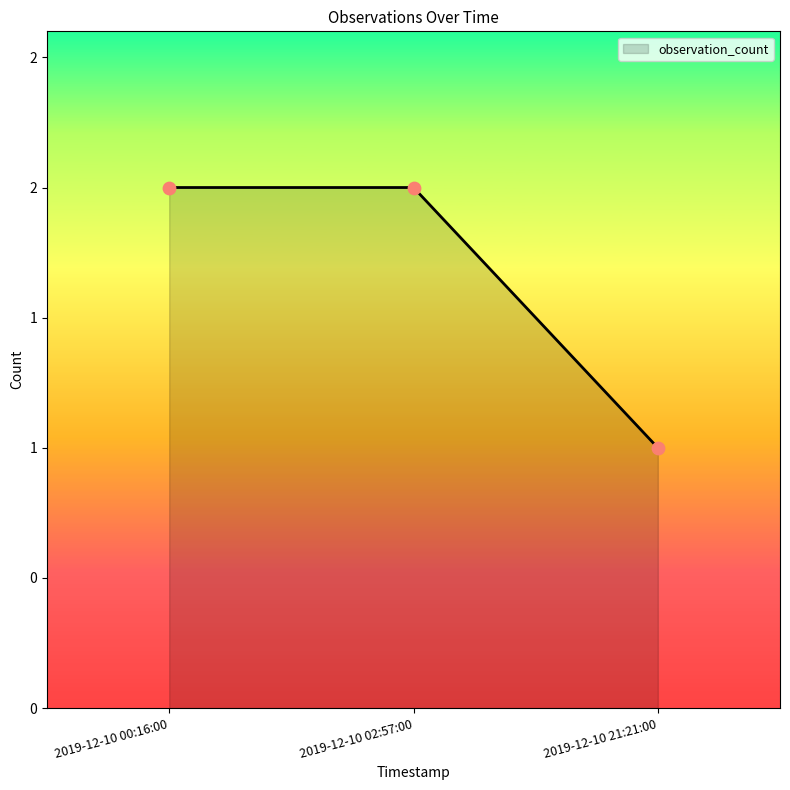

Approximately how many times larger is the value at 2019-12-10 02:57:00 compared to 2019-12-10 21:21:00?

2.0